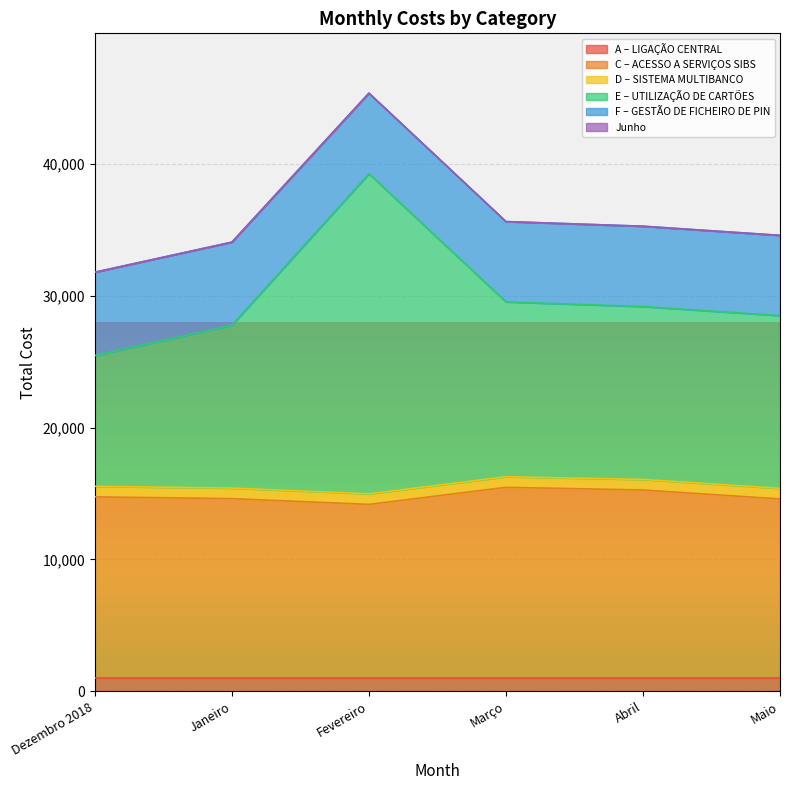

Is the value of Fevereiro at E – UTILIZAÇÃO DE CARTÕES greater than the value of Março at C – ACESSO A SERVIÇOS SIBS?

Yes